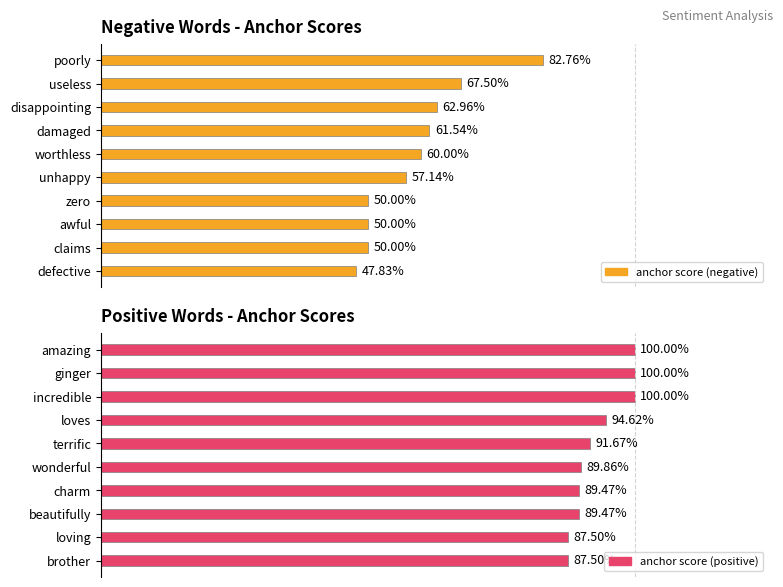

Which series has the largest total across all categories?

anchor score (positive)